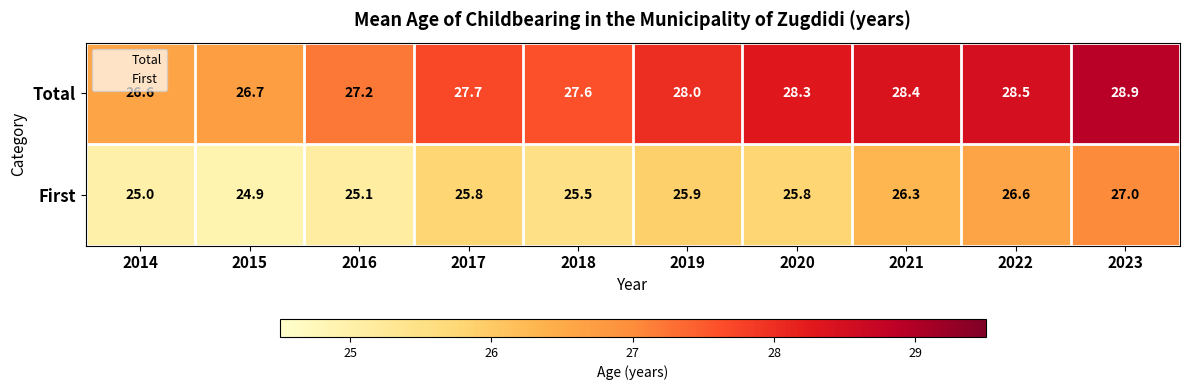

What is the difference between the highest and lowest values at 2019?

2.1